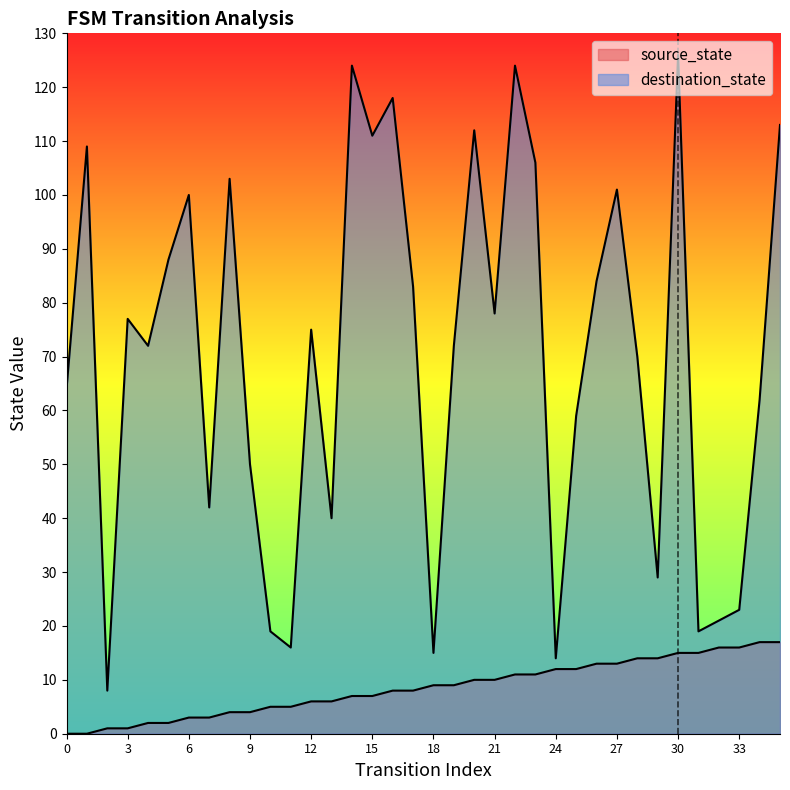

Reading right to left, list all the values displayed in this chart.

source_state: 17	17	16	16	15	15	14	14	13	13	12	12	11	11	10	10	9	9	8	8	7	7	6	6	5	5	4	4	3	3	2	2	1	1	0	0
destination_state: 113	62	23	21	19	126	29	70	101	84	59	14	106	124	78	112	72	15	83	118	111	124	40	75	16	19	50	103	42	100	88	72	77	8	109	64